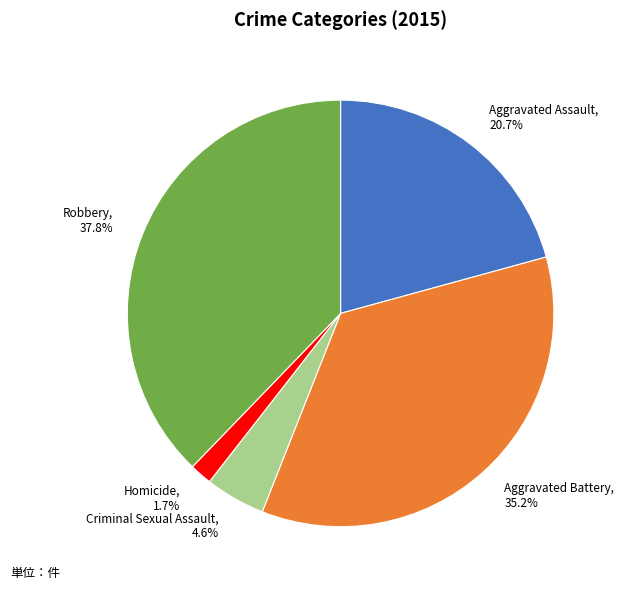

How many segments does this pie chart have?

5